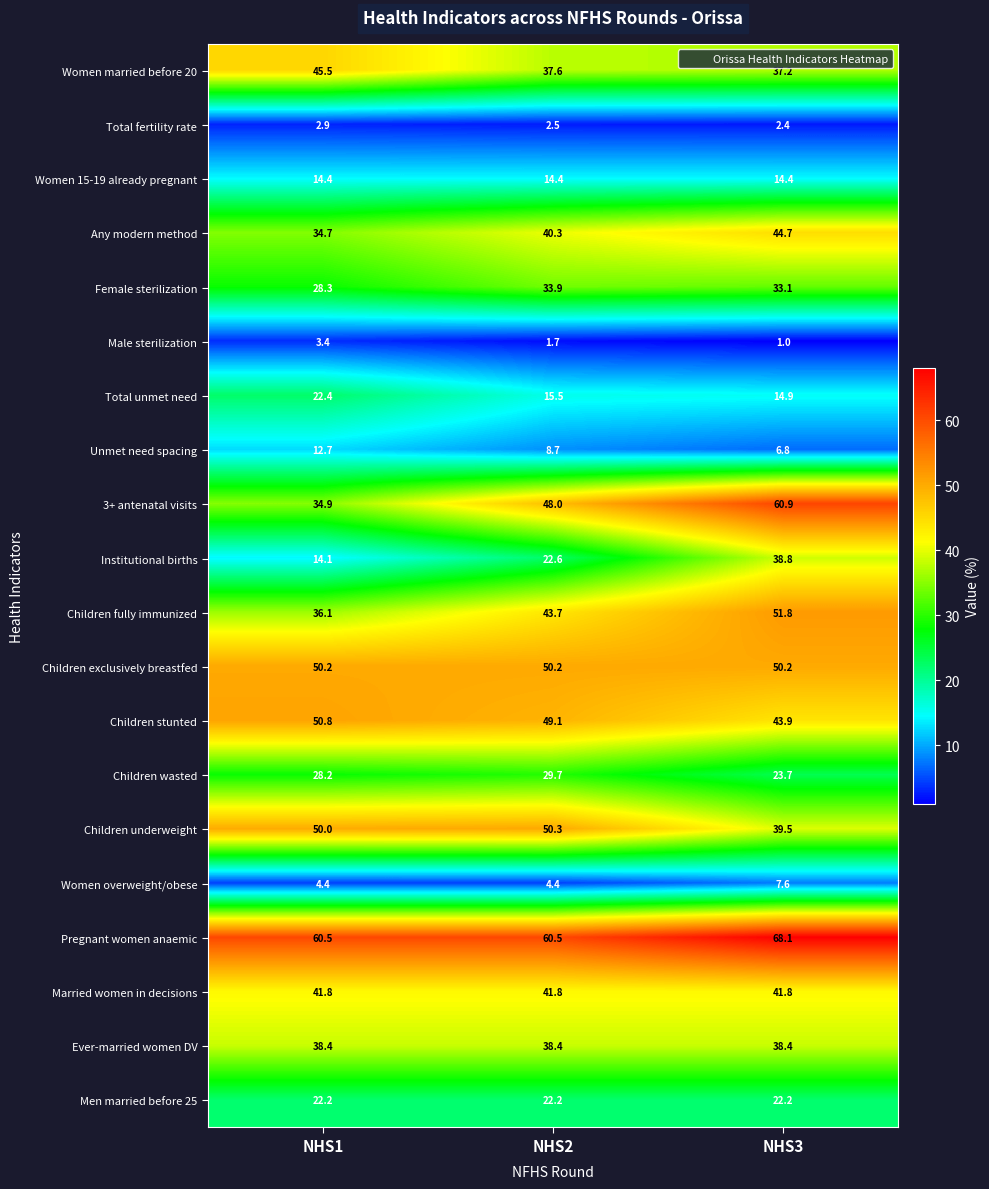

What is the difference between the highest and lowest values at NHS3?

67.1